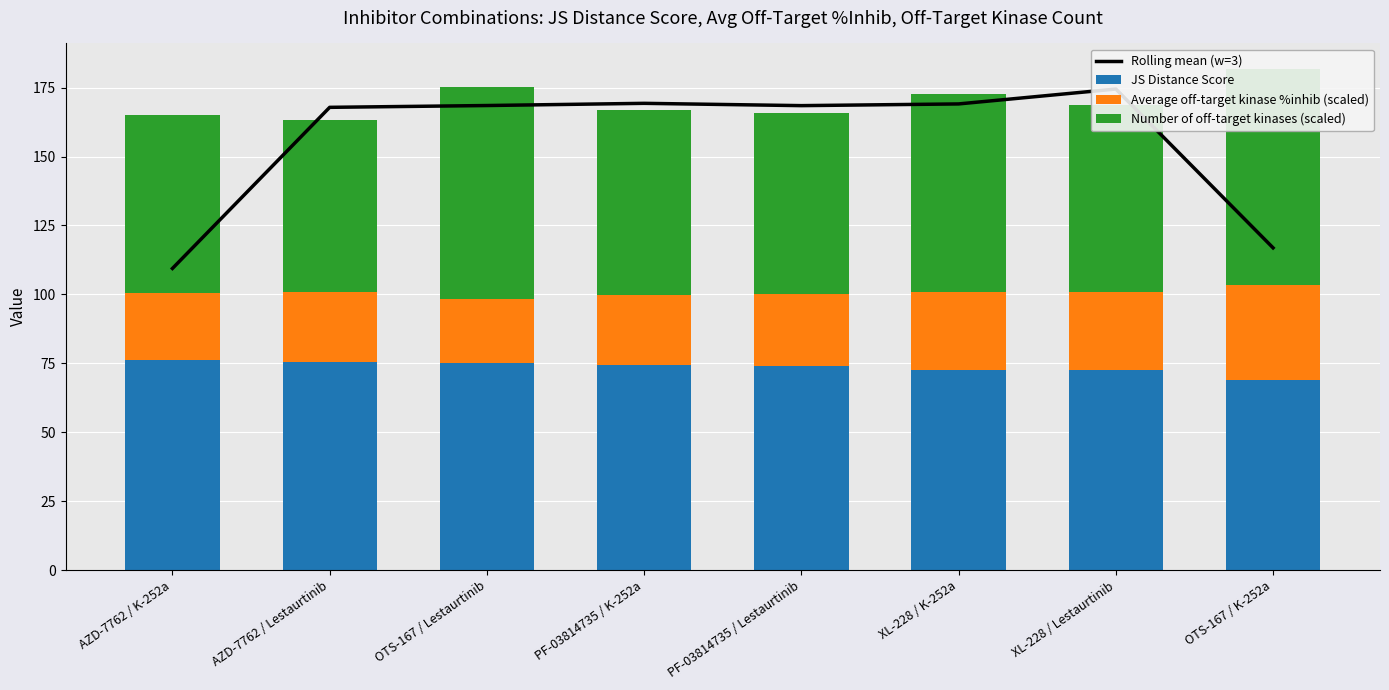

The value of JS Distance Score at OTS-167 / Lestaurtinib is 75.0. True or false?

True